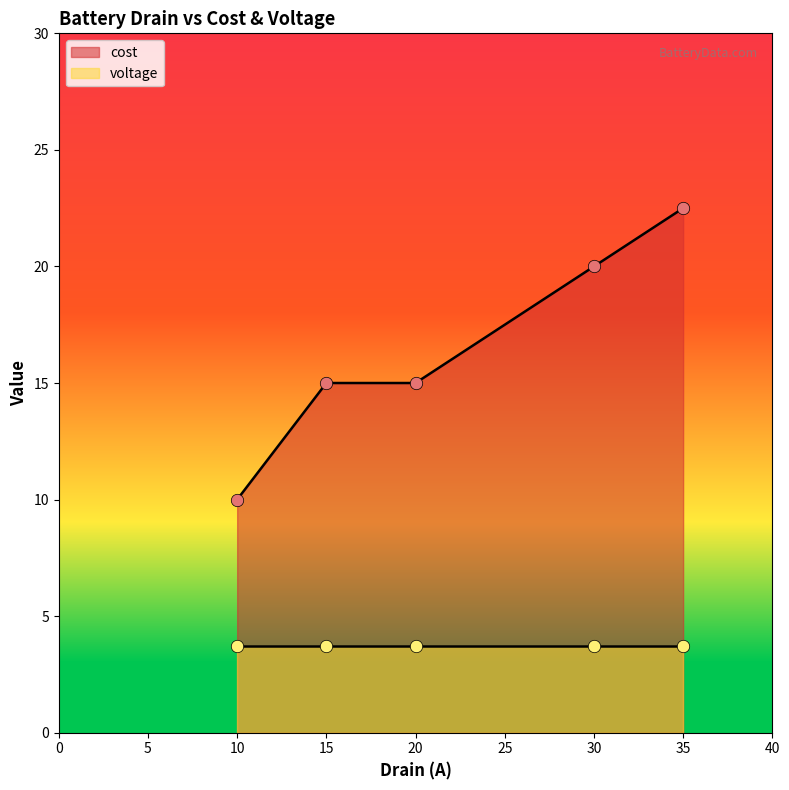

The value of cost at 10 is 2.6. True or false?

False